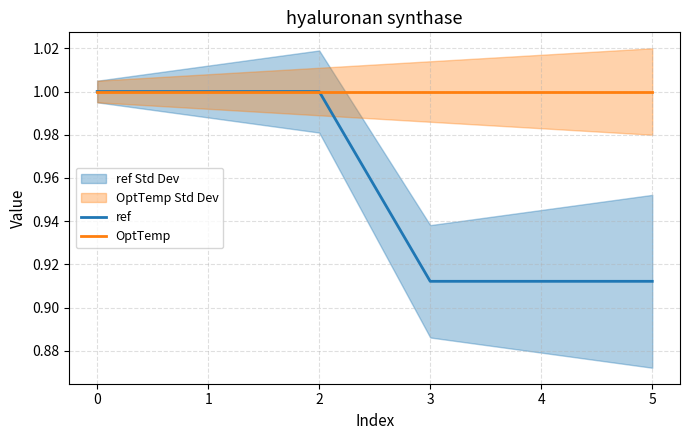

Is this an area chart (filled region under the line)?

No